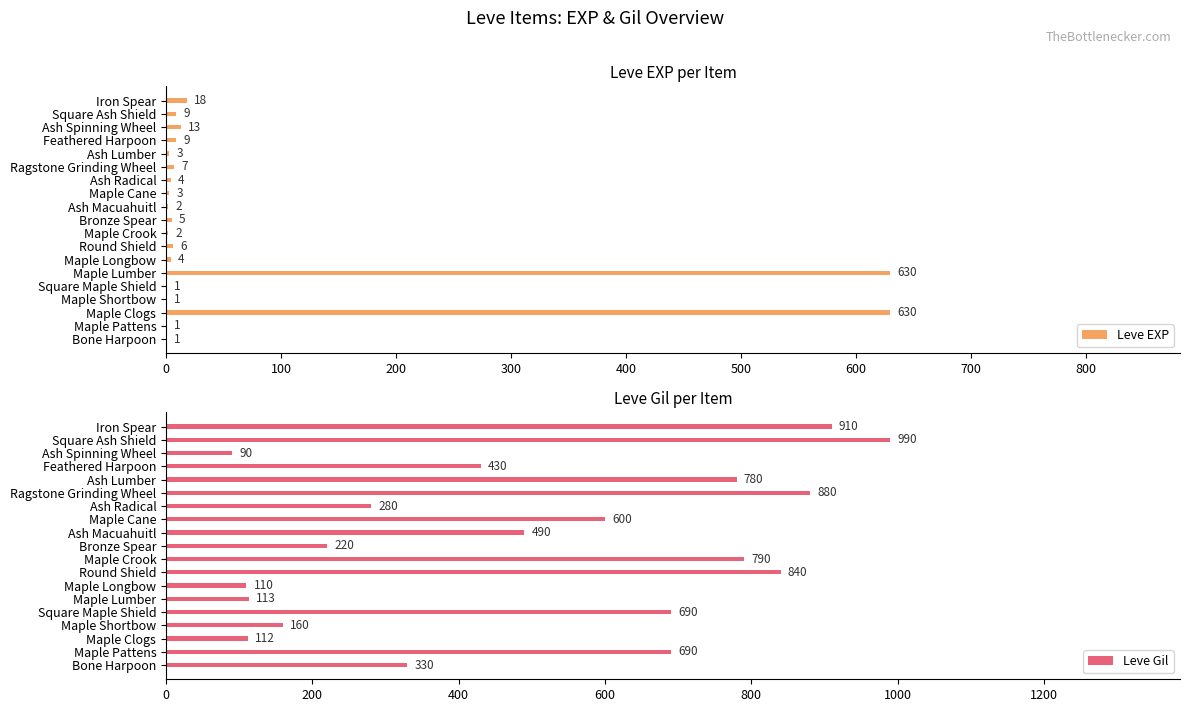

Read the Leve EXP value at Maple Lumber, to the nearest 10.

630